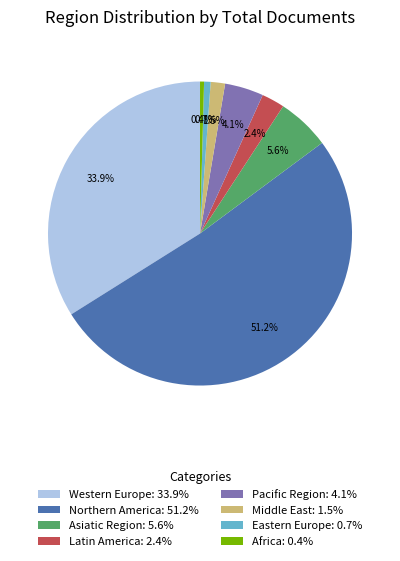

Does any single category account for the majority?

Yes